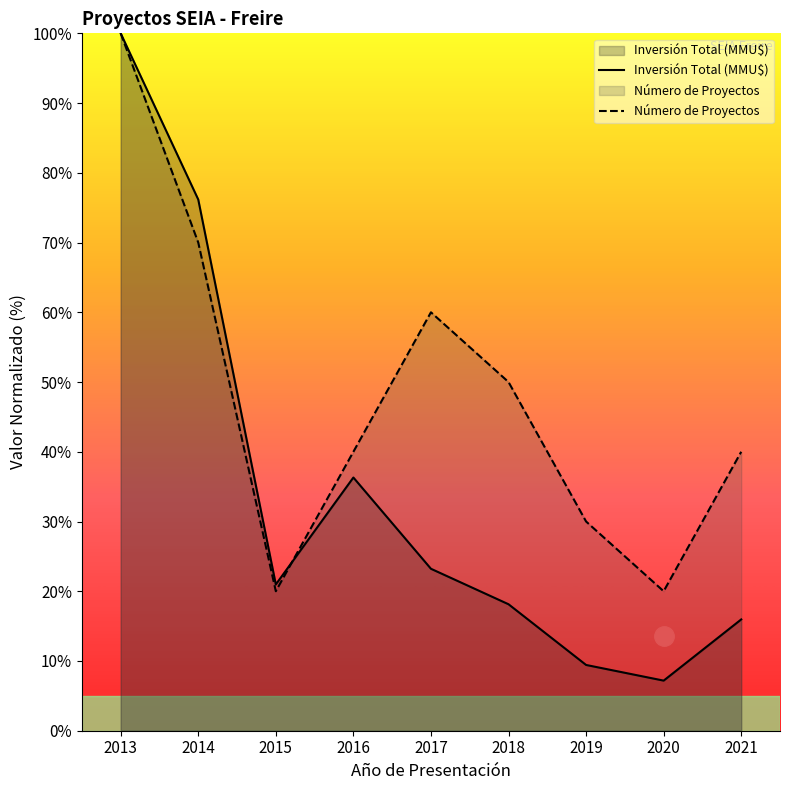

Where is the first local maximum for Inversión Total (MMU$)?

2016